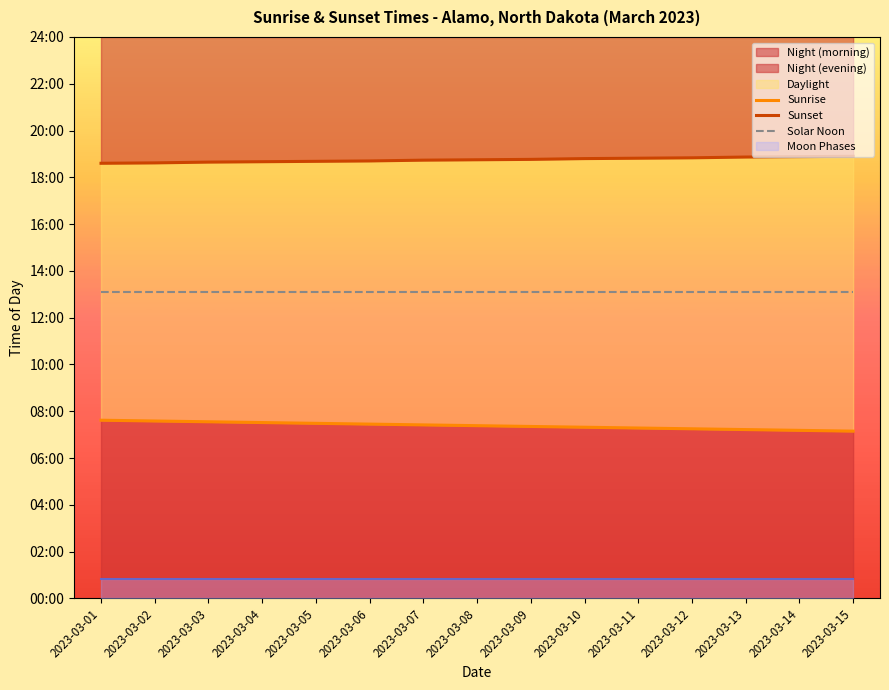

What is the sum of the Sunset values at 2023-03-09 and 2023-03-02?

2243